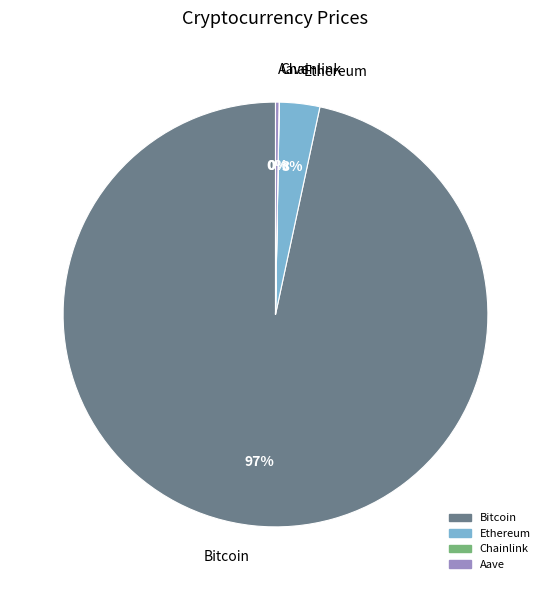

To the nearest percent, what is the average slice percentage?

25%